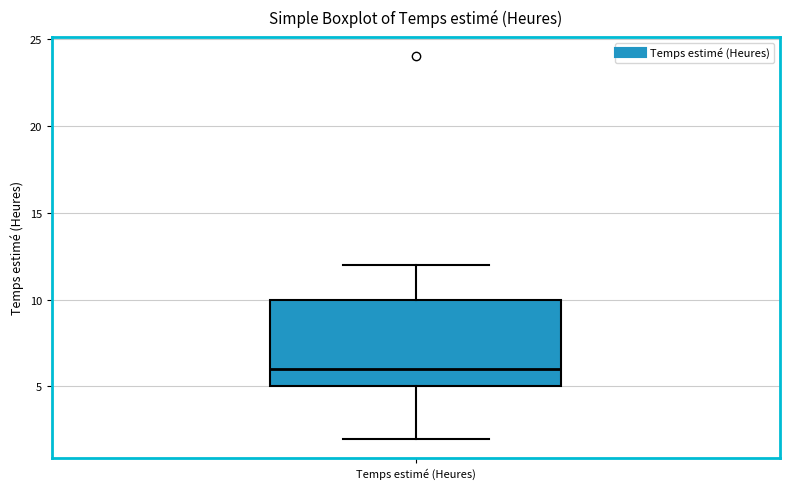

Where is the upper edge of the box for Temps estimé (Heures) on the y-axis? The values are not printed on the chart, so give them approximately, as read against the axis.

10